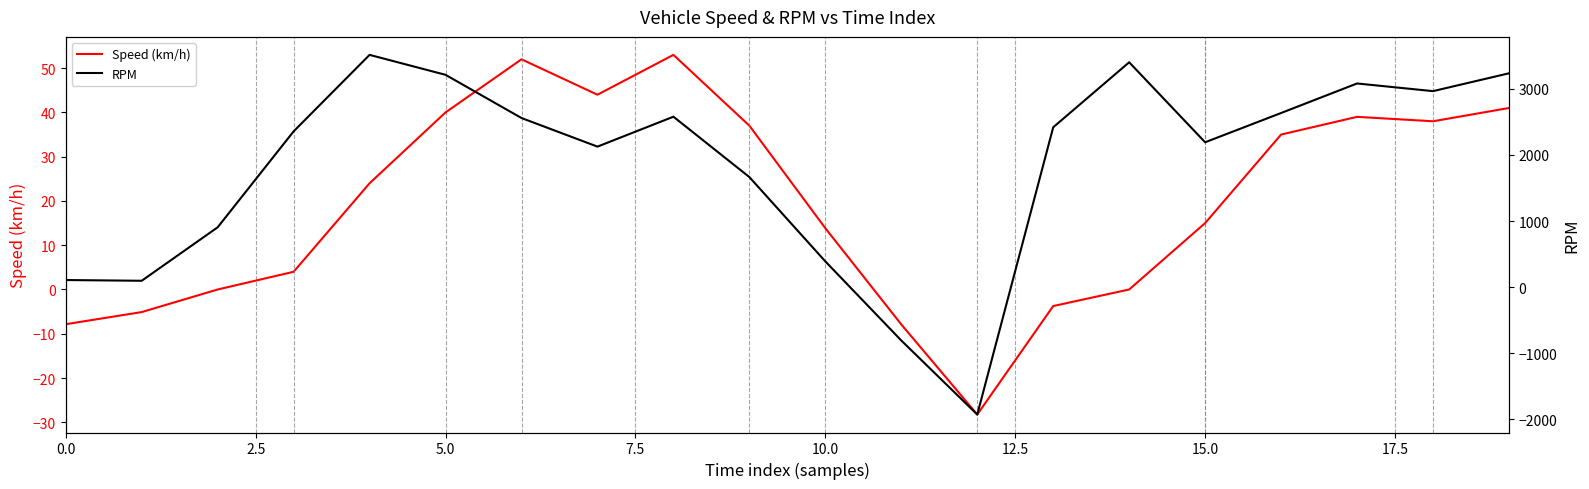

How many intersections are there between Speed (km/h) and RPM?

2